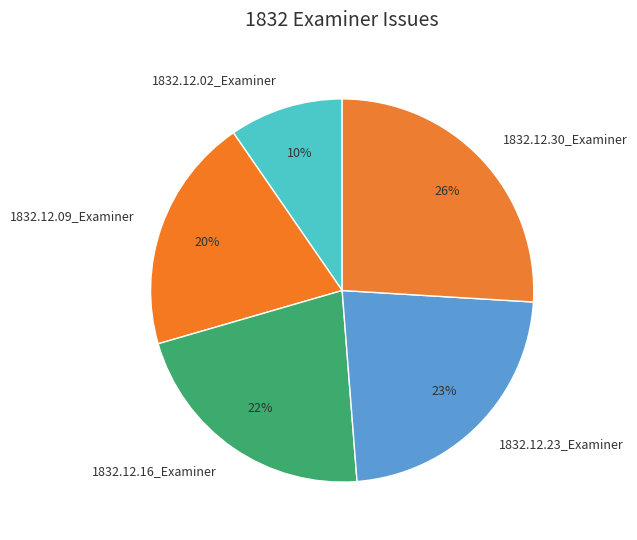

What percentage is the 1832.12.09_Examiner slice, to the nearest percent?

20%